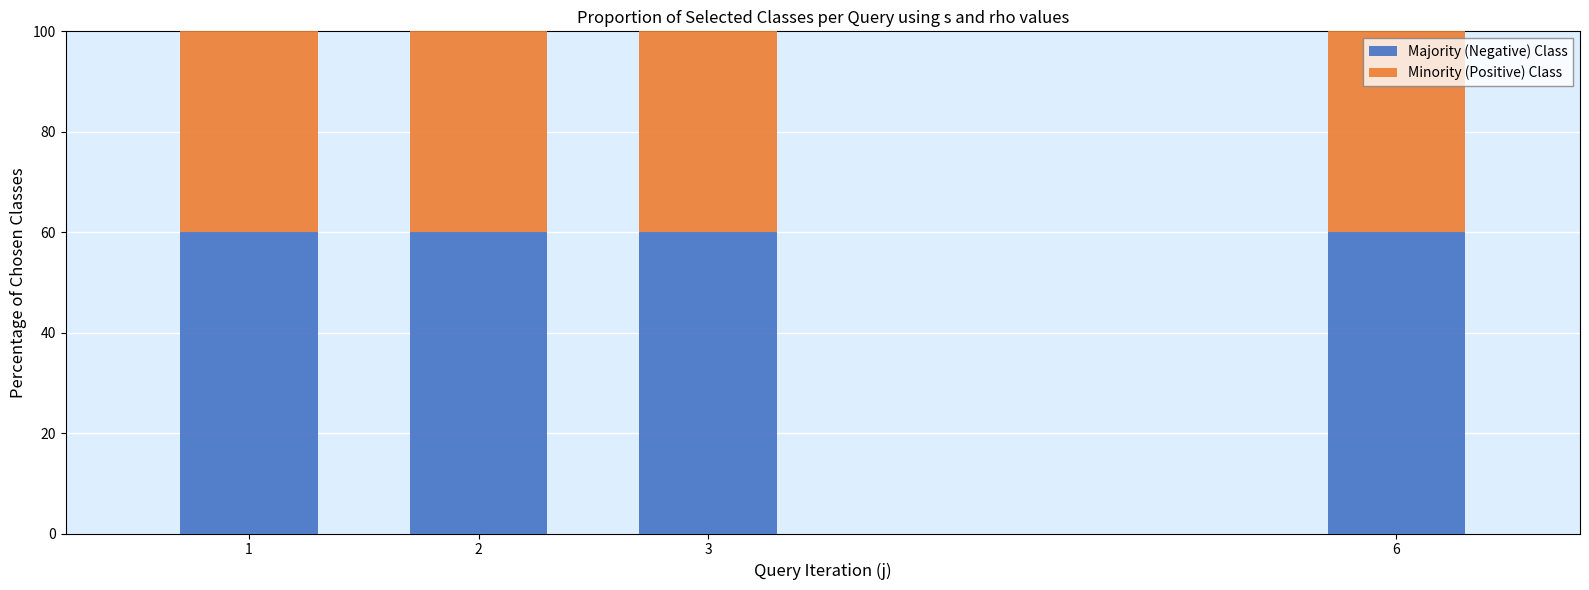

What is the total value across all series at 1?

100